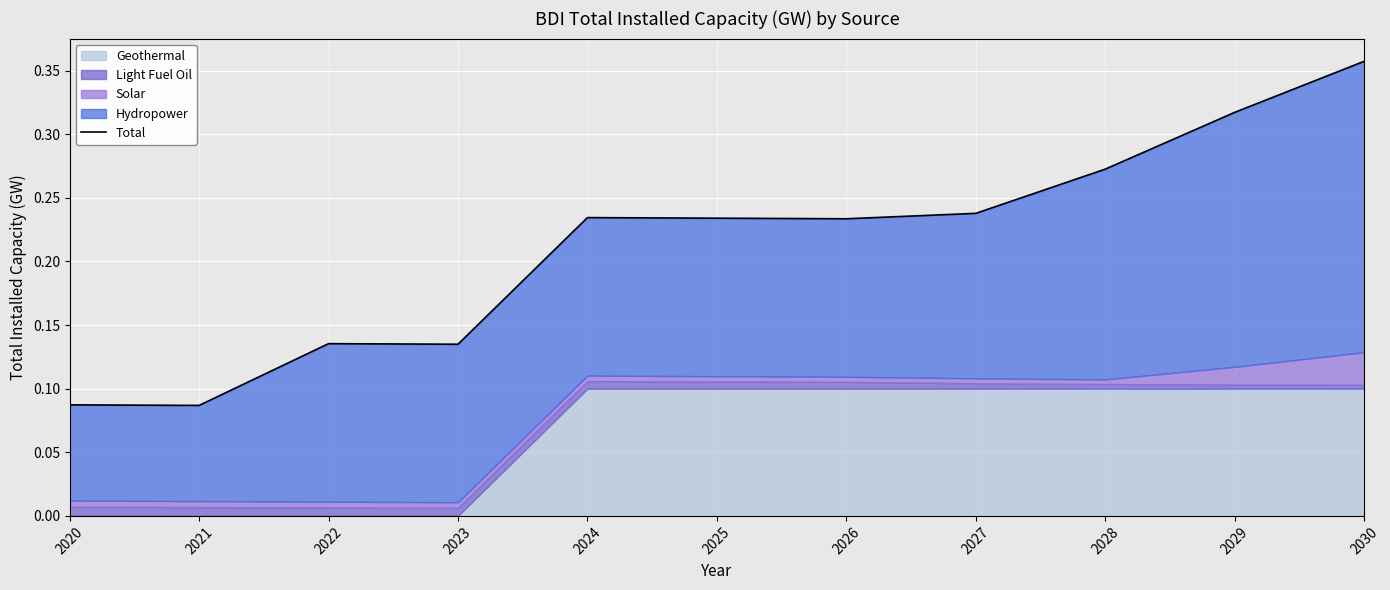

How many points are higher than both their immediate neighbors (excluding endpoints)?

2